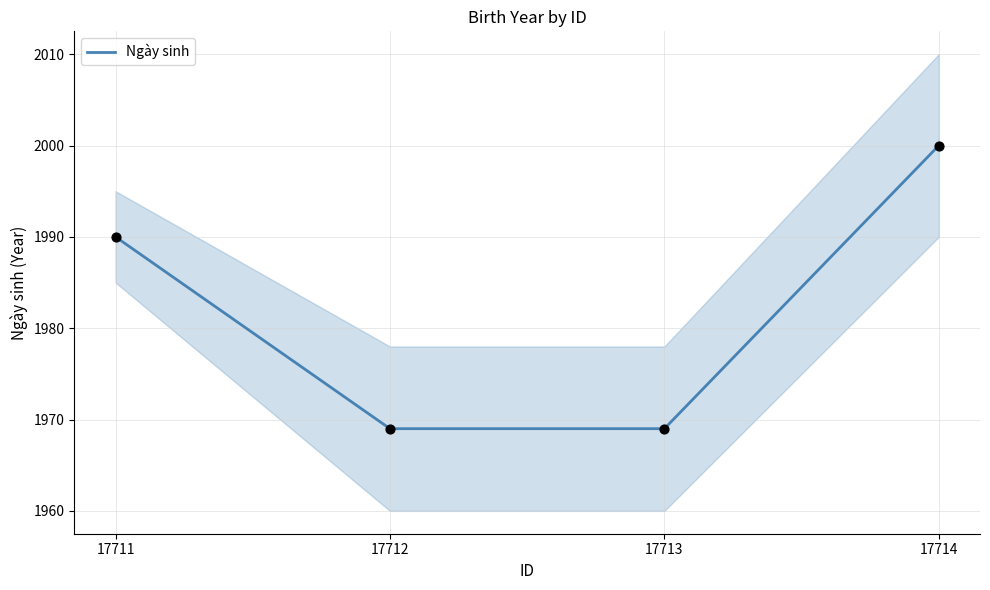

Which has a higher value, 17711 or 17712?

17711